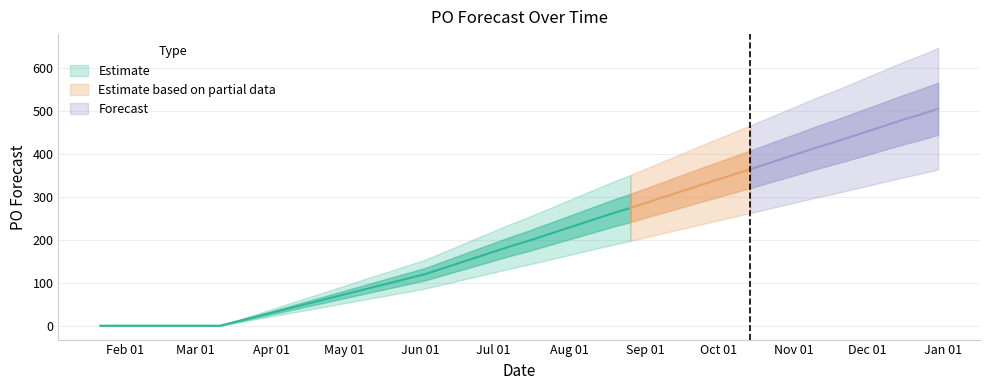

At which label does the data first exceed 287?

2024-09-09